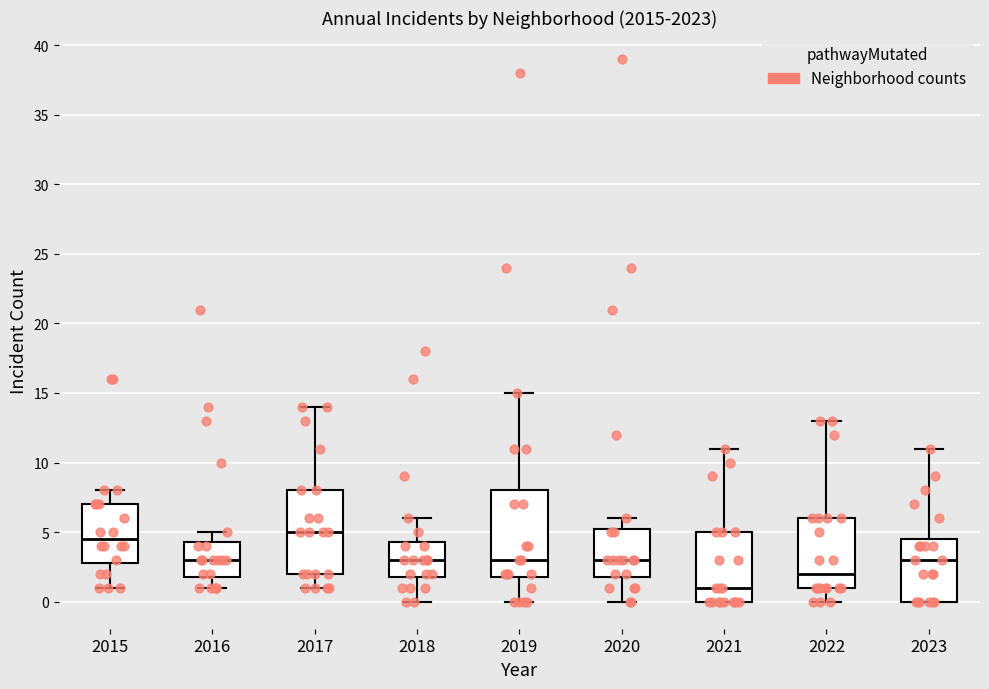

Reading left to right, transcribe this box plot: for each box, give where its median line is, the range the box spans, and where its two whiskers end, as read against the y-axis. The values are not printed on the chart, so give them approximately, as read against the axis.

2015: median 4.5, box 3.0 to 7.0, whiskers 1.0 to 8.0
2016: median 3.0, box 2.0 to 4.5, whiskers 1.0 to 5.0
2017: median 5.0, box 2.0 to 8.0, whiskers 1.0 to 14.0
2018: median 3.0, box 2.0 to 4.5, whiskers 0.0 to 6.0
2019: median 3.0, box 2.0 to 8.0, whiskers 0.0 to 15.0
2020: median 3.0, box 2.0 to 5.5, whiskers 0.0 to 6.0
2021: median 1.0, box 0.0 to 5.0, whiskers 0.0 to 11.0
2022: median 2.0, box 1.0 to 6.0, whiskers 0.0 to 13.0
2023: median 3.0, box 0.0 to 4.5, whiskers 0.0 to 11.0